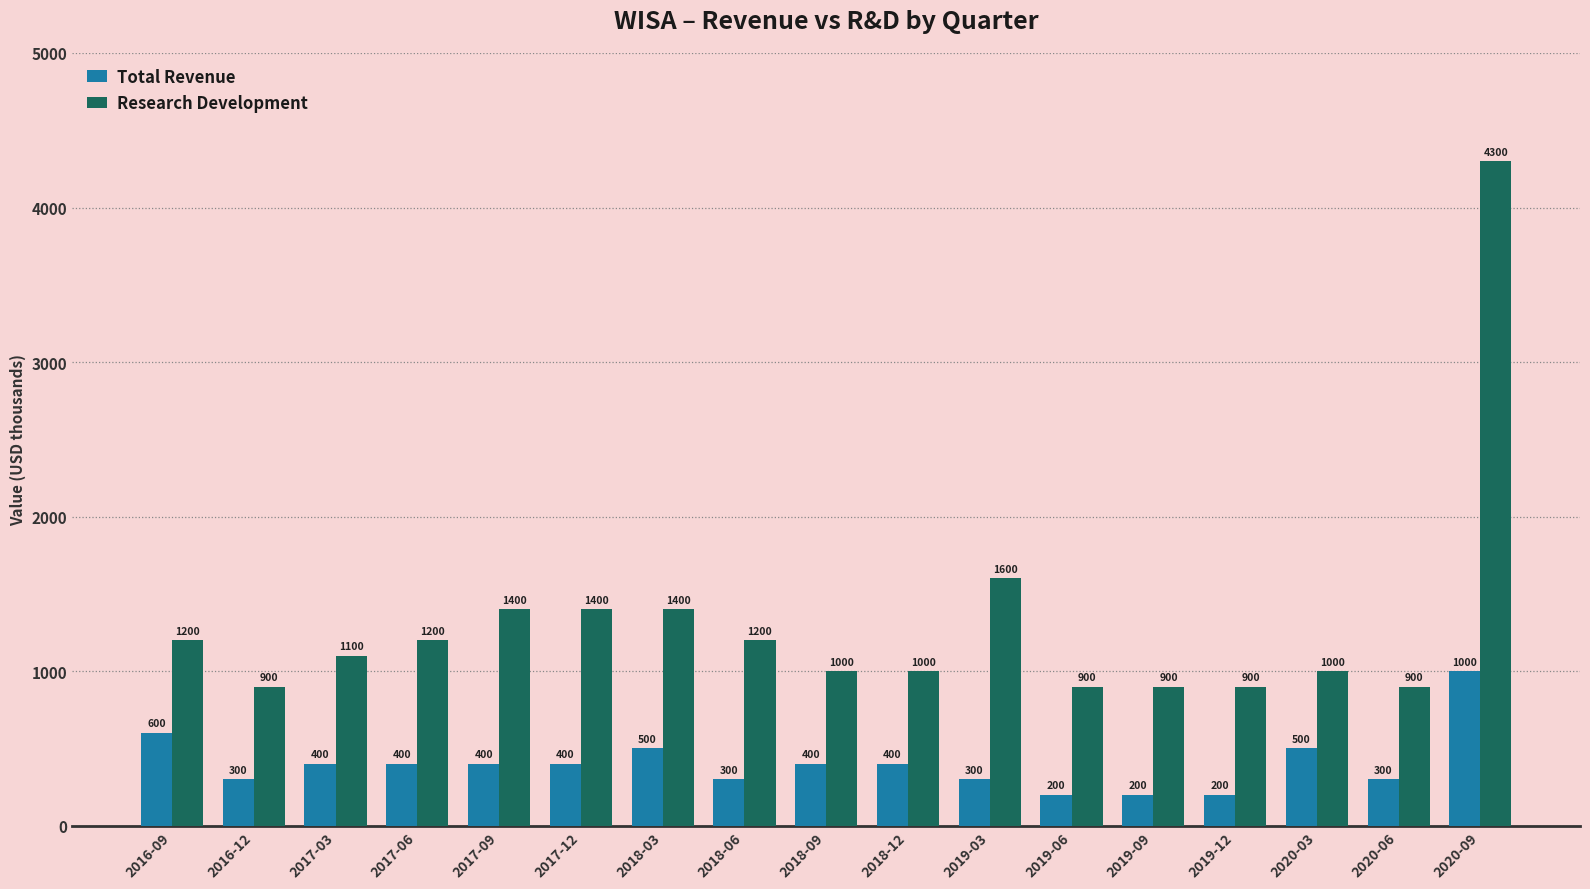

How many distinct data groups are displayed?

2